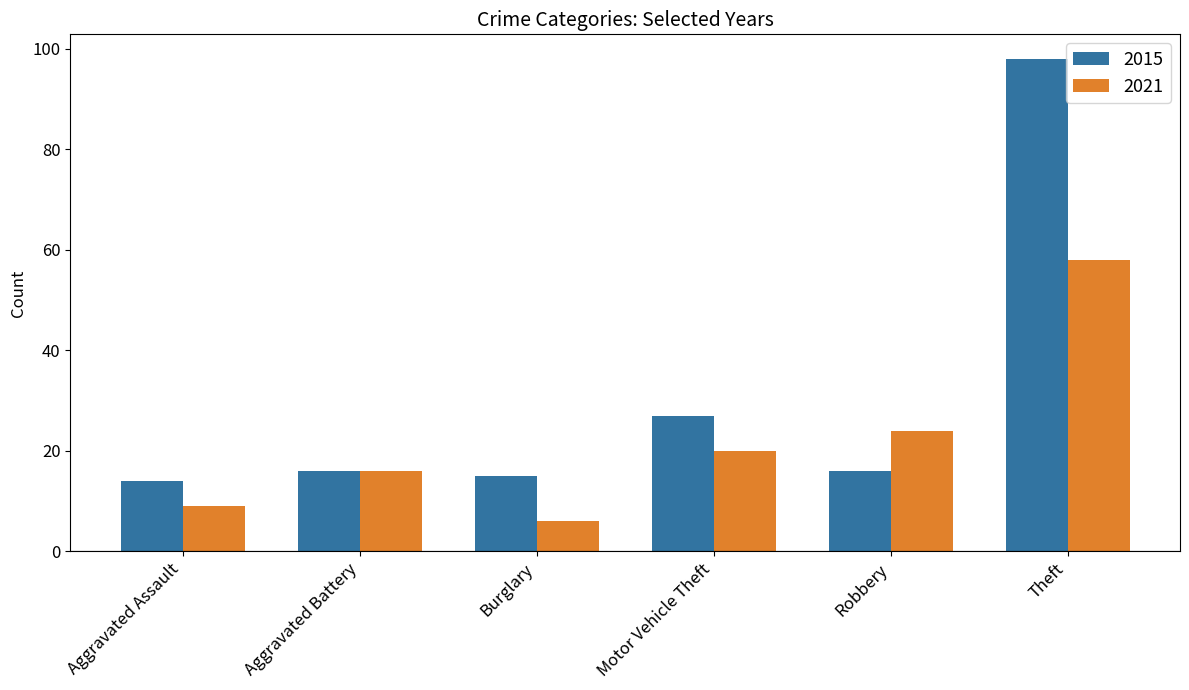

Is it true that 2015 equals 14 at Motor Vehicle Theft?

False